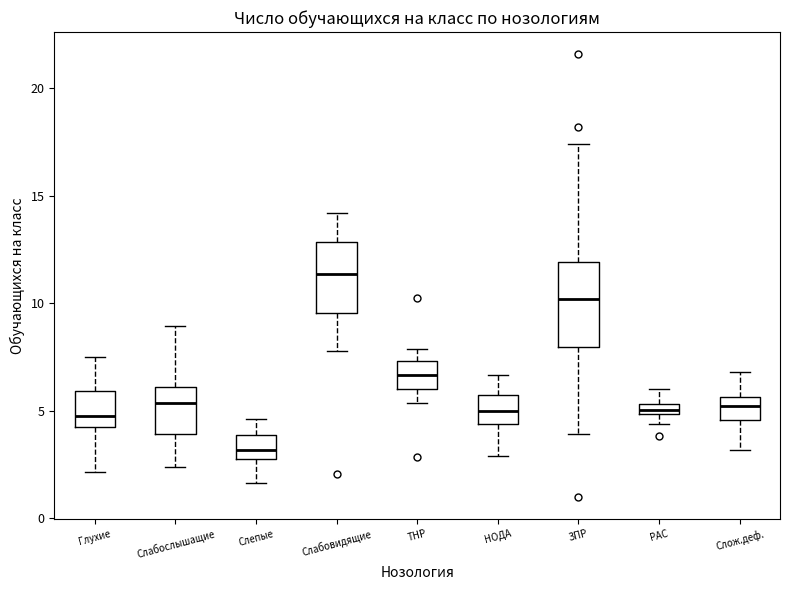

Comparing the boxes themselves (not the whiskers), which one is the tallest?

ЗПР